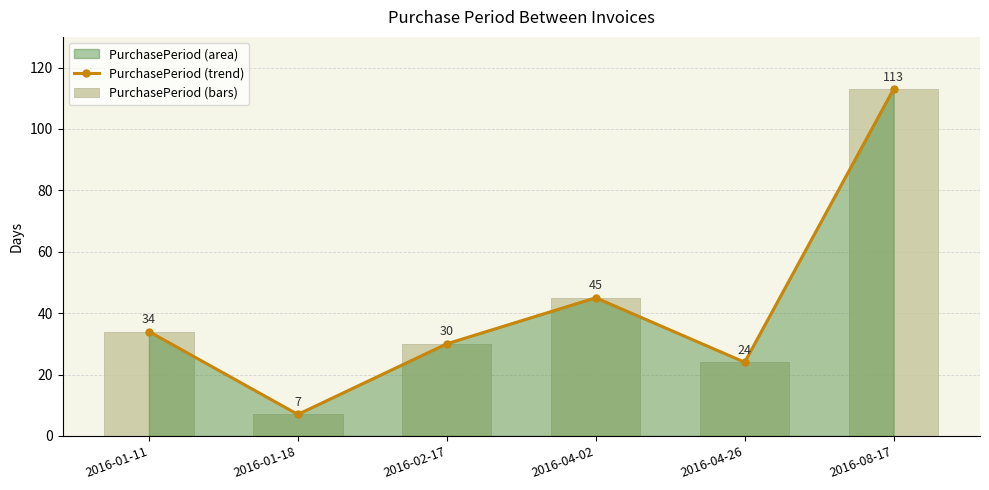

At which label is PurchasePeriod (trend) closest to 60?

2016-04-02